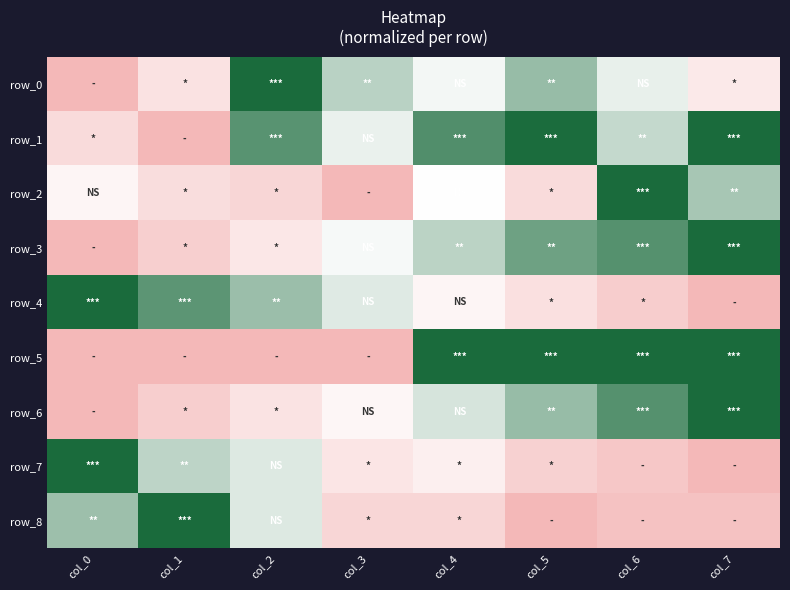

Which has a higher value, col_7 or col_5?

col_5